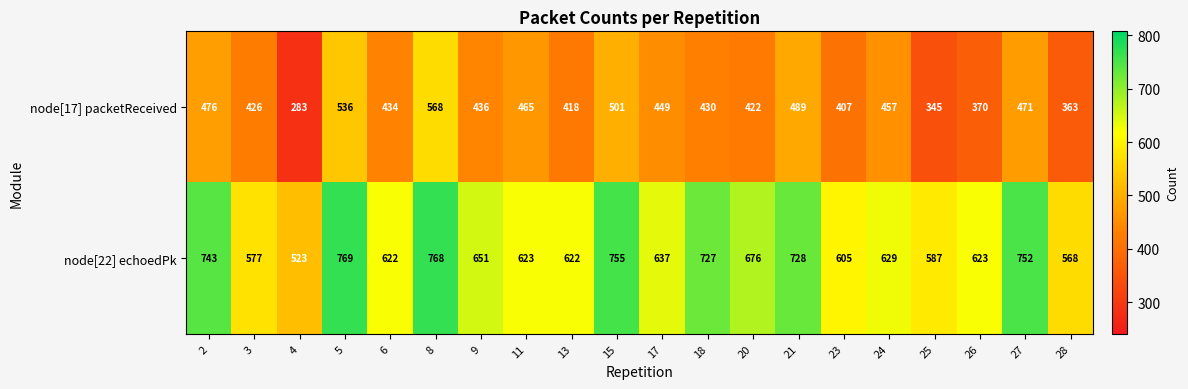

What is the difference between the maximum and minimum values in the node[17] packetReceived series?

285